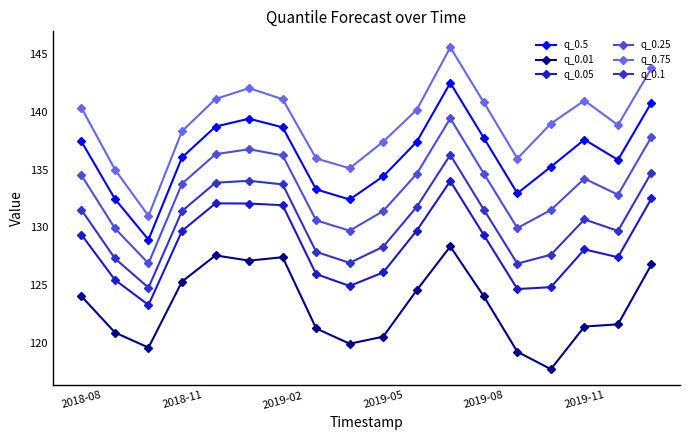

What is the average value of the q_0.1 series?

130.5